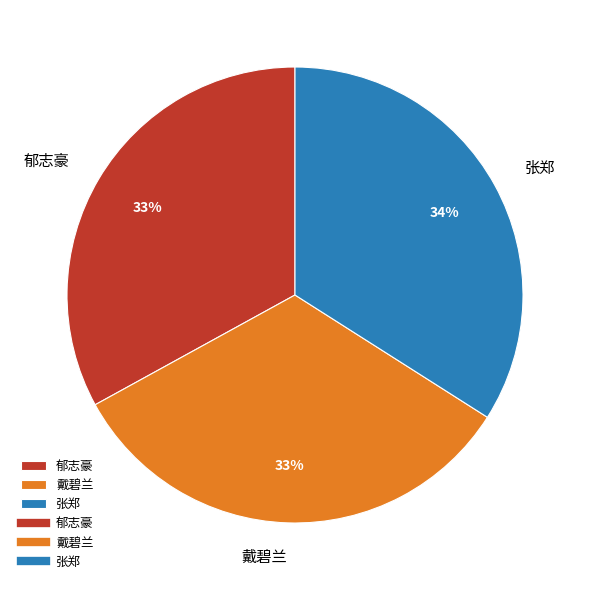

Is the sum of 张郑 and 郁志豪 greater than half?

Yes